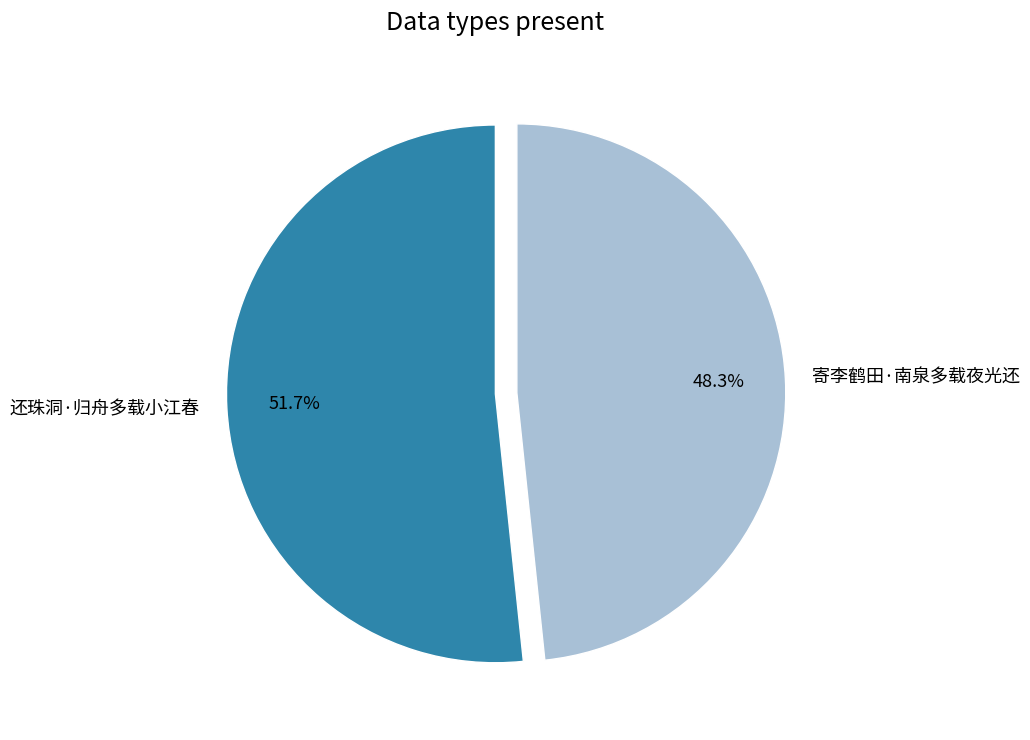

Is it true that 寄李鹤田·南泉多载夜光还 is 48% of the pie?

True